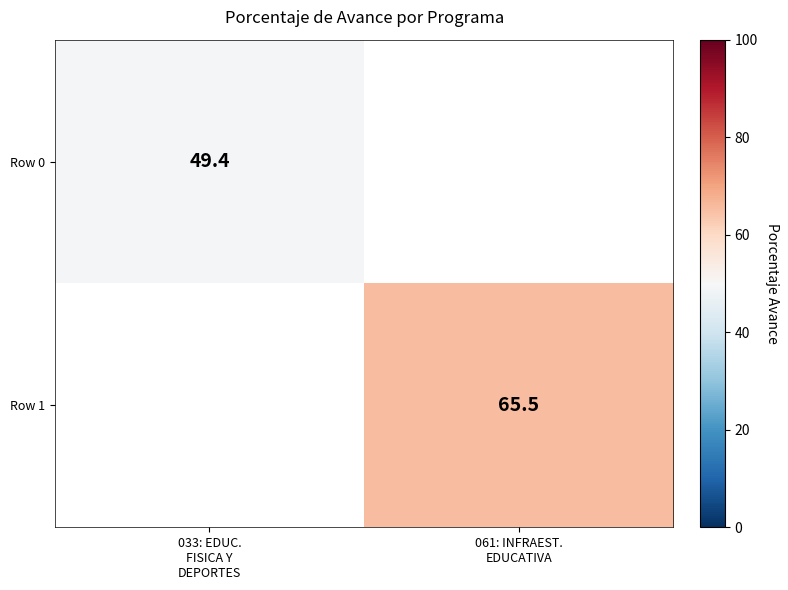

Rank the series by their average value, from lowest to highest.

Row 0, Row 1